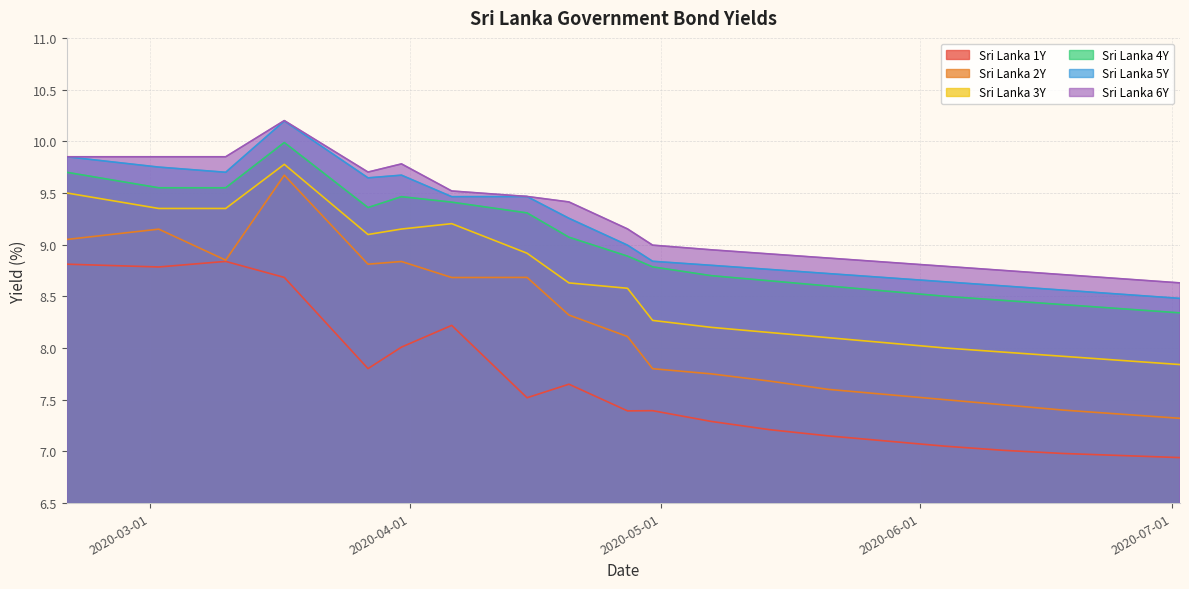

Which series has the largest range (max minus min)?

Sri Lanka 2Y